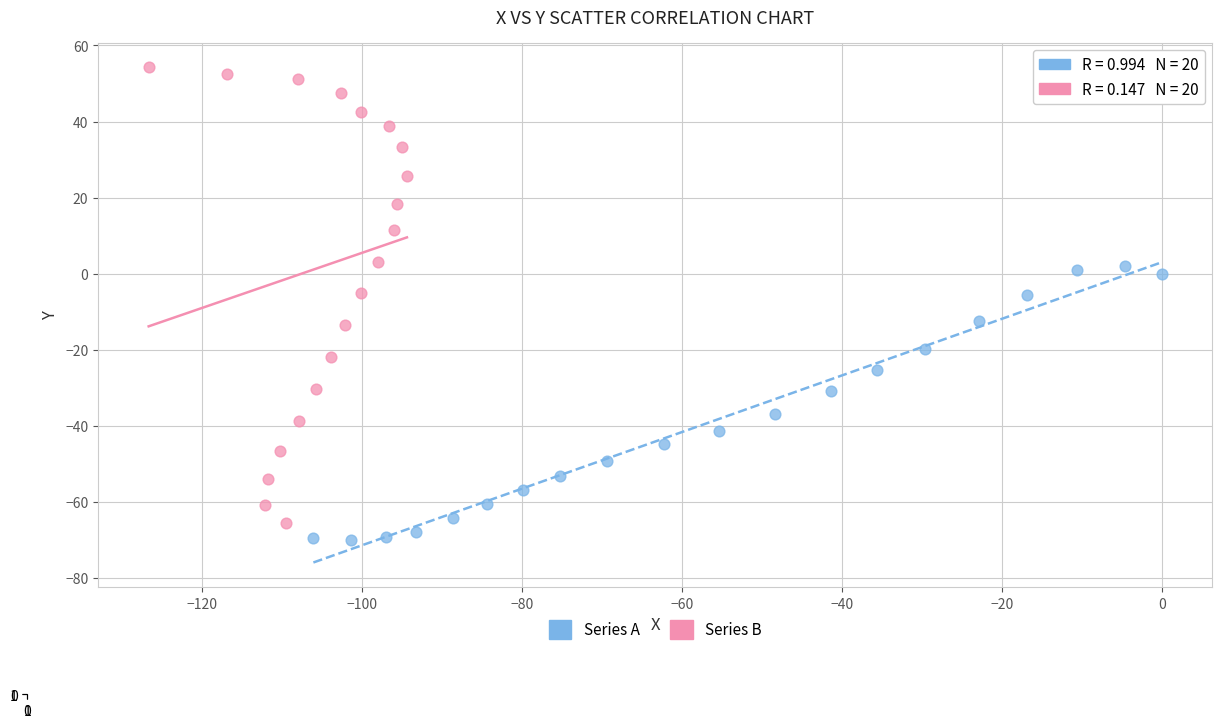

Which series has the largest Y range (max minus min)?

Series B